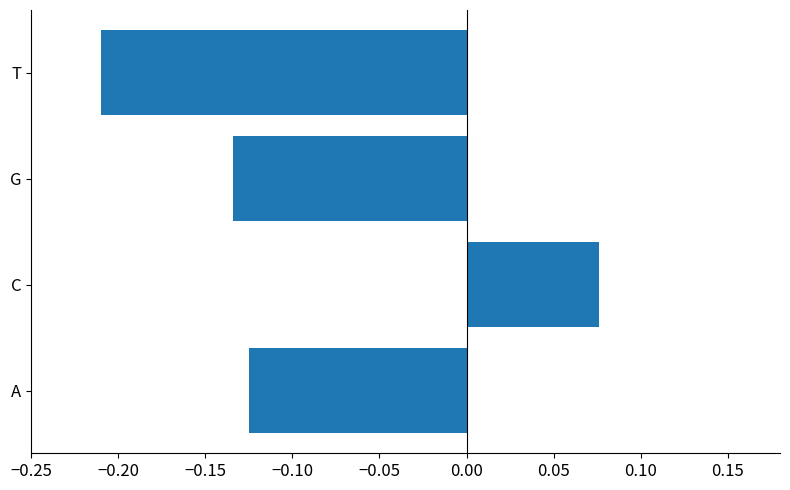

Where is the data nearest to the value 0?

C